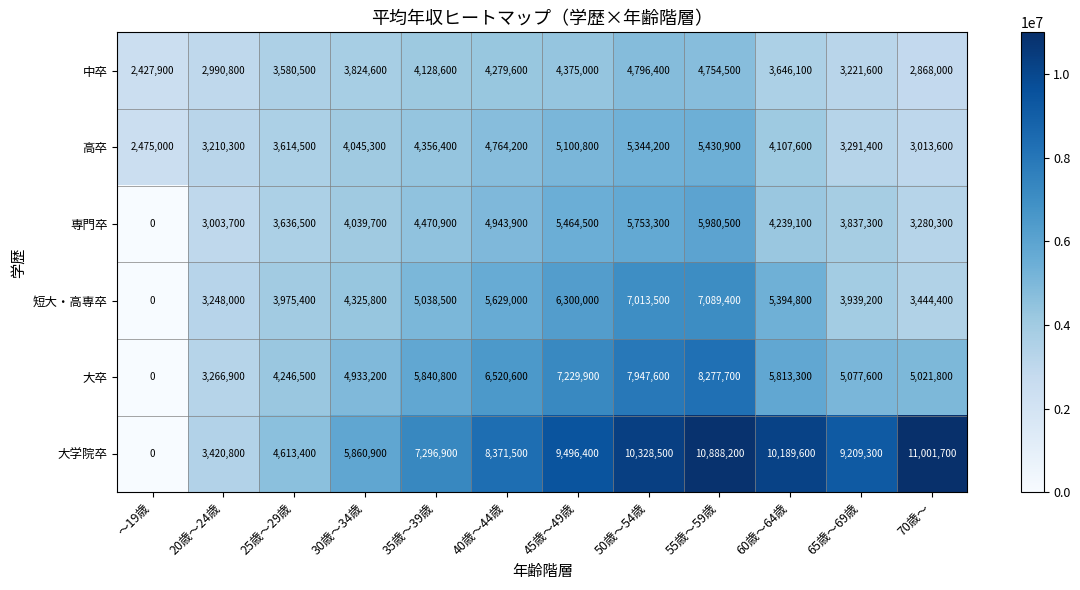

Where is 短大・高専卒 nearest to the value 3544700?

70歳～